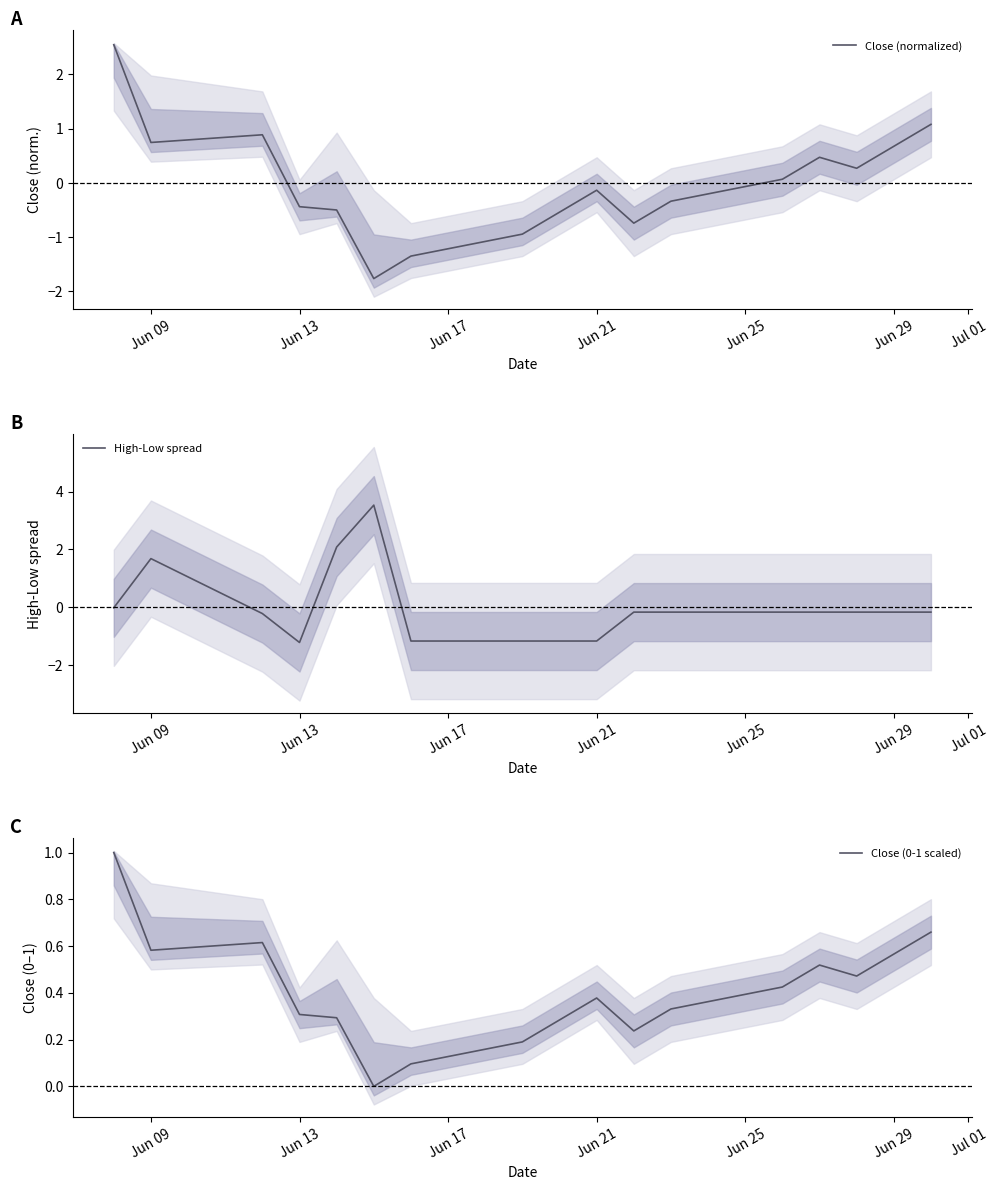

What is the value of the High-Low spread point at the 14th from the left?

-0.2